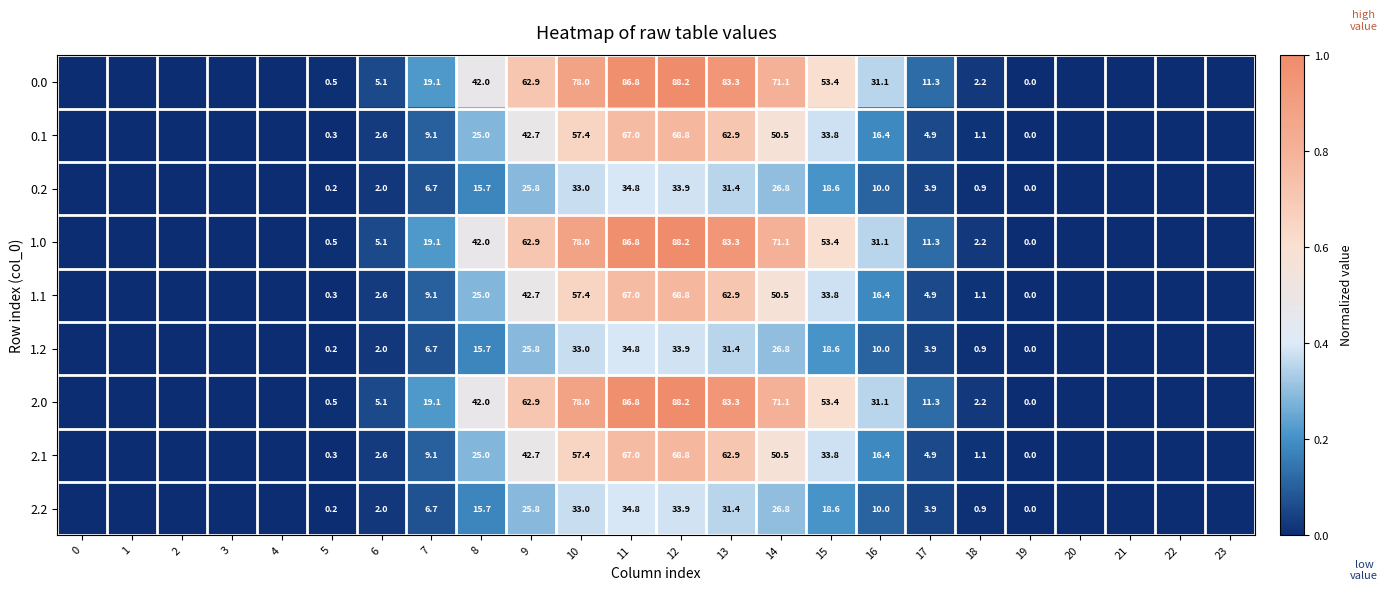

What is the sum of the 1.1 values at 16 and 14?

66.9